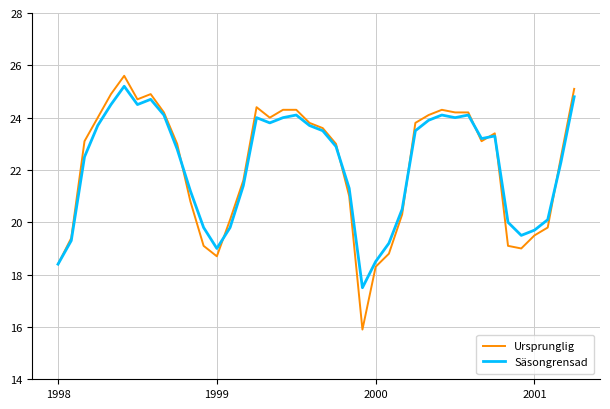

What is the highest value of the Ursprunglig series?

25.6